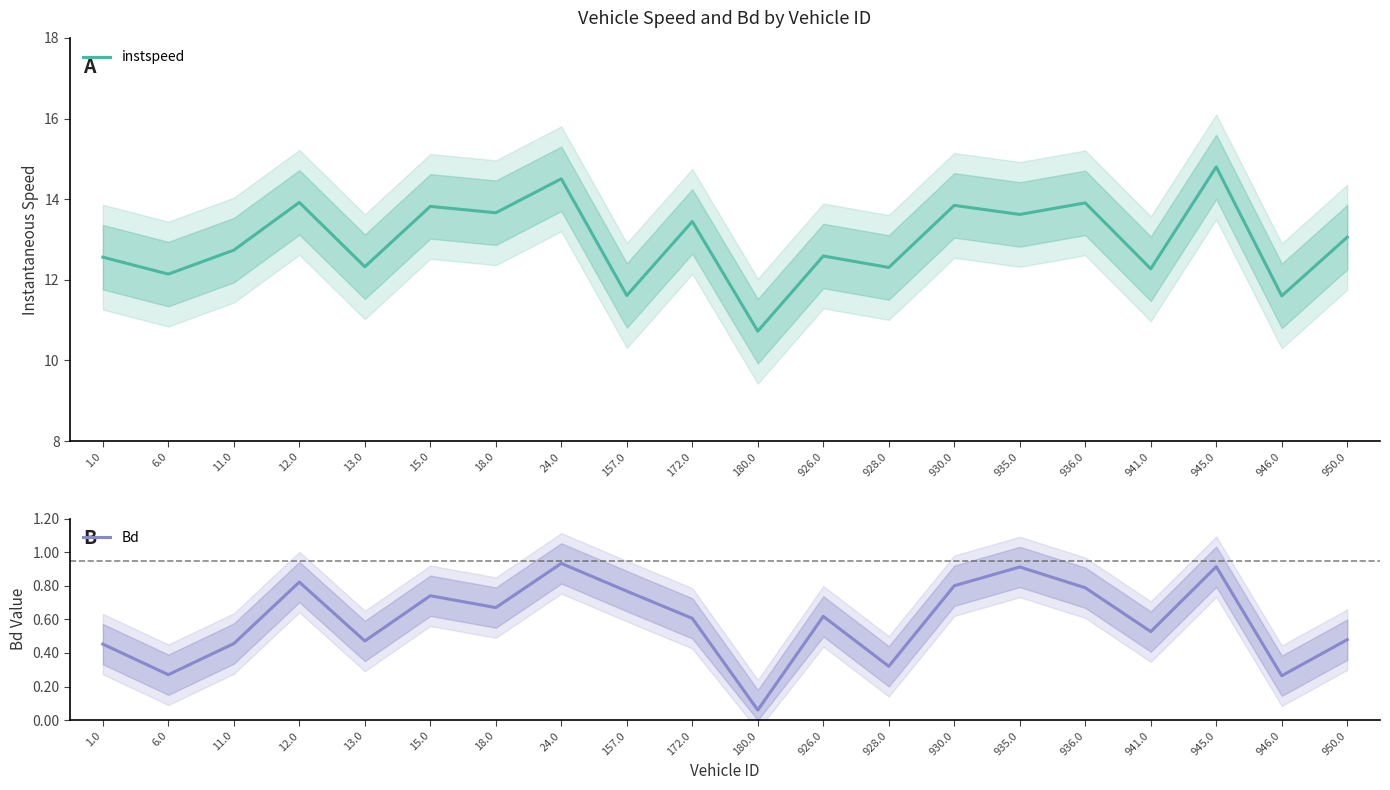

Which series has the largest range (max minus min)?

instspeed